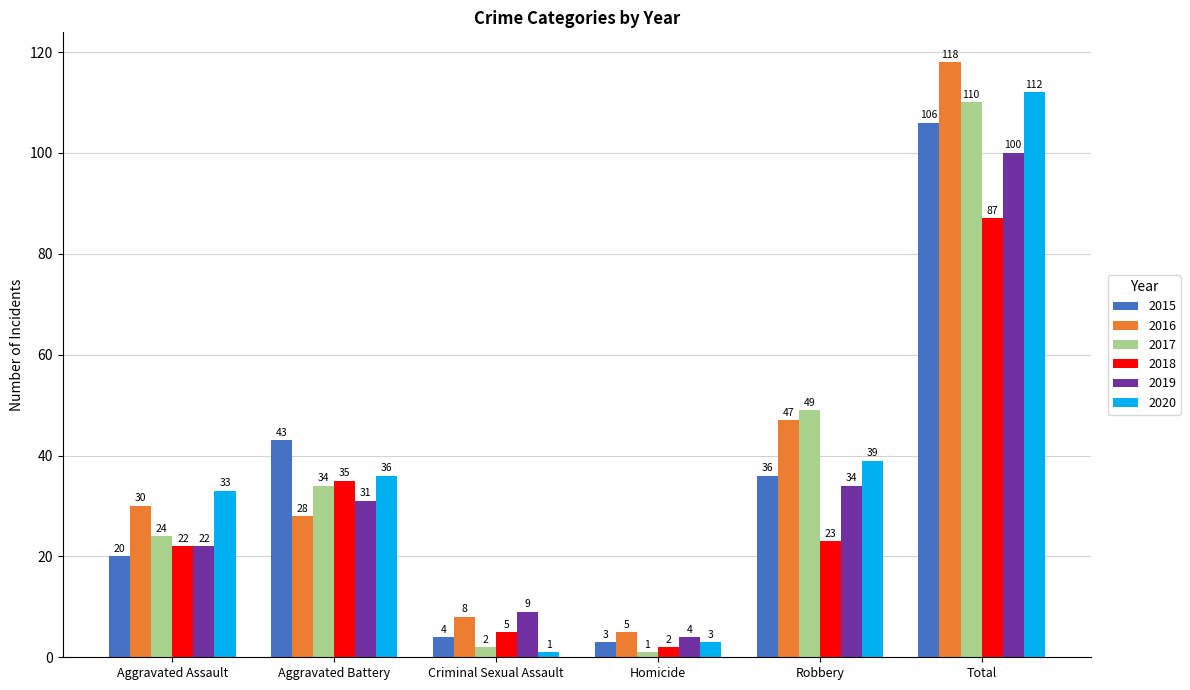

Reading left to right, what are all the values shown in this chart?

2015: Aggravated Assault=20	Aggravated Battery=43	Criminal Sexual Assault=4	Homicide=3	Robbery=36	Total=106
2016: Aggravated Assault=30	Aggravated Battery=28	Criminal Sexual Assault=8	Homicide=5	Robbery=47	Total=118
2017: Aggravated Assault=24	Aggravated Battery=34	Criminal Sexual Assault=2	Homicide=1	Robbery=49	Total=110
2018: Aggravated Assault=22	Aggravated Battery=35	Criminal Sexual Assault=5	Homicide=2	Robbery=23	Total=87
2019: Aggravated Assault=22	Aggravated Battery=31	Criminal Sexual Assault=9	Homicide=4	Robbery=34	Total=100
2020: Aggravated Assault=33	Aggravated Battery=36	Criminal Sexual Assault=1	Homicide=3	Robbery=39	Total=112